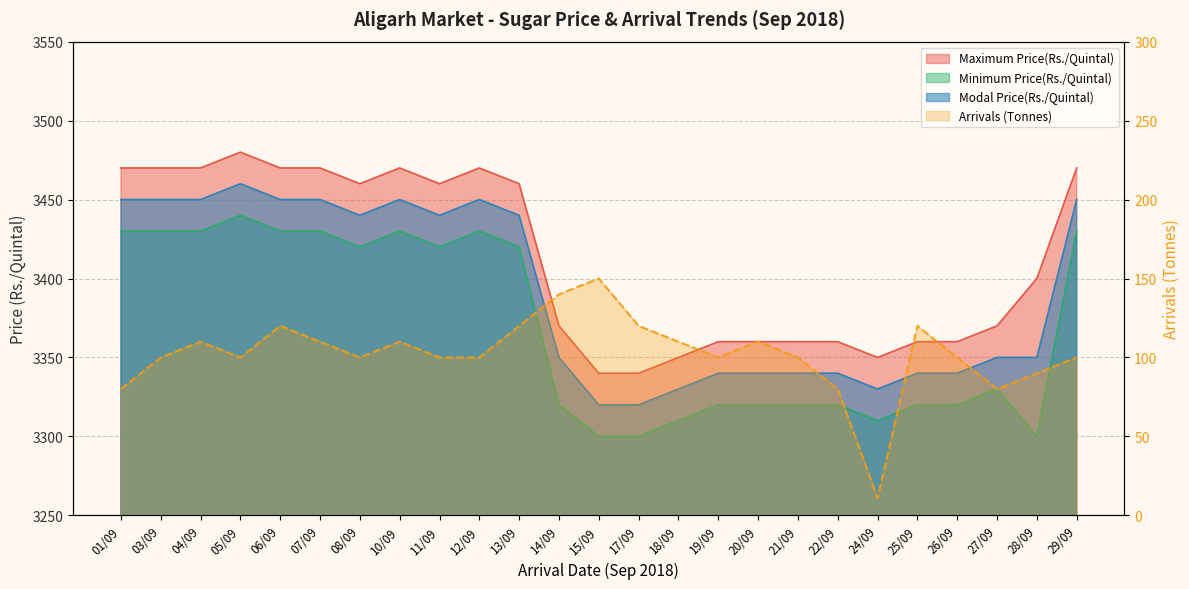

True or false: Minimum Price(Rs./Quintal) and Modal Price(Rs./Quintal) intersect in this chart.

False